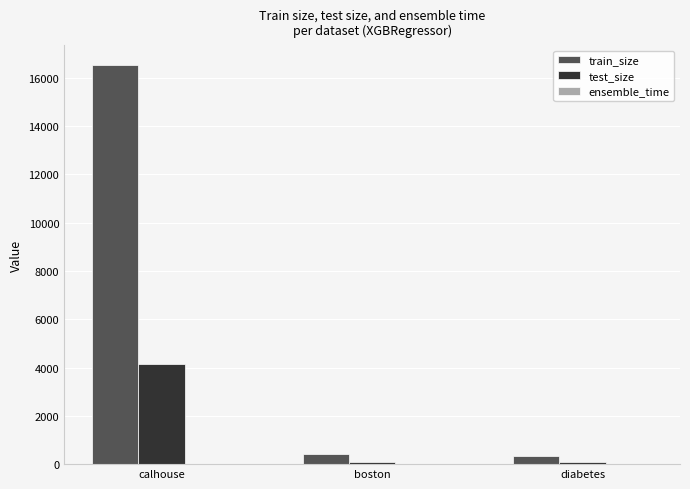

Are the bars horizontal?

No